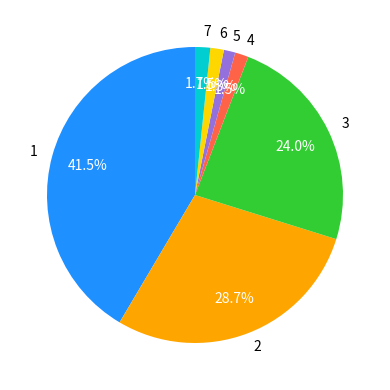

Between 5 and 3, which is larger?

3